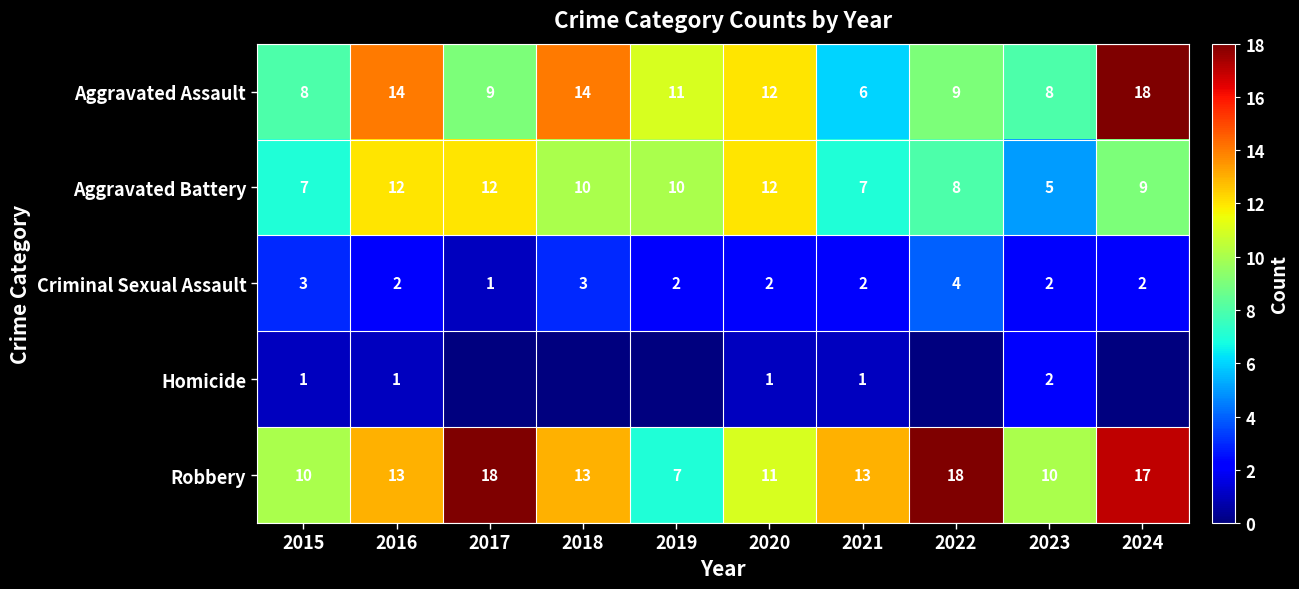

What is the sum of all Robbery values?

130